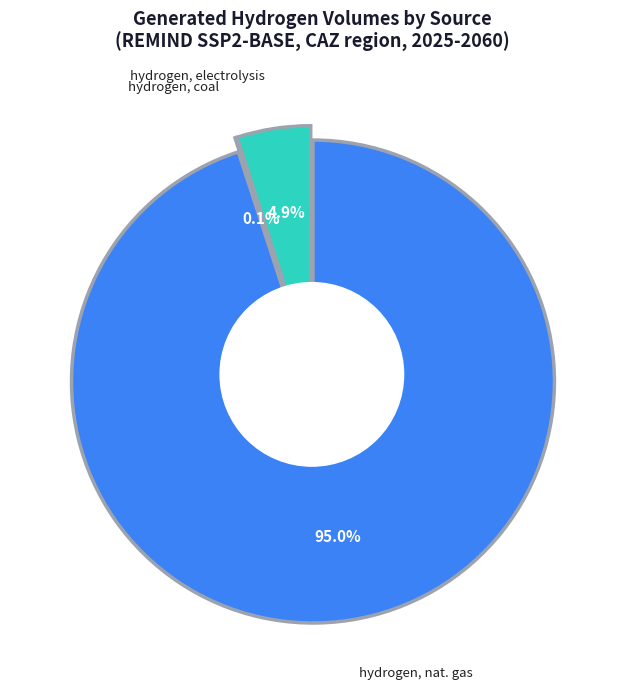

Count the number of slices in the pie.

8